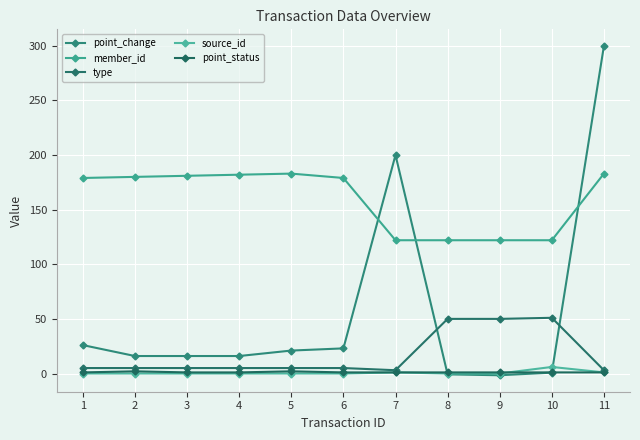

How many interior local peaks does the member_id series have?

1